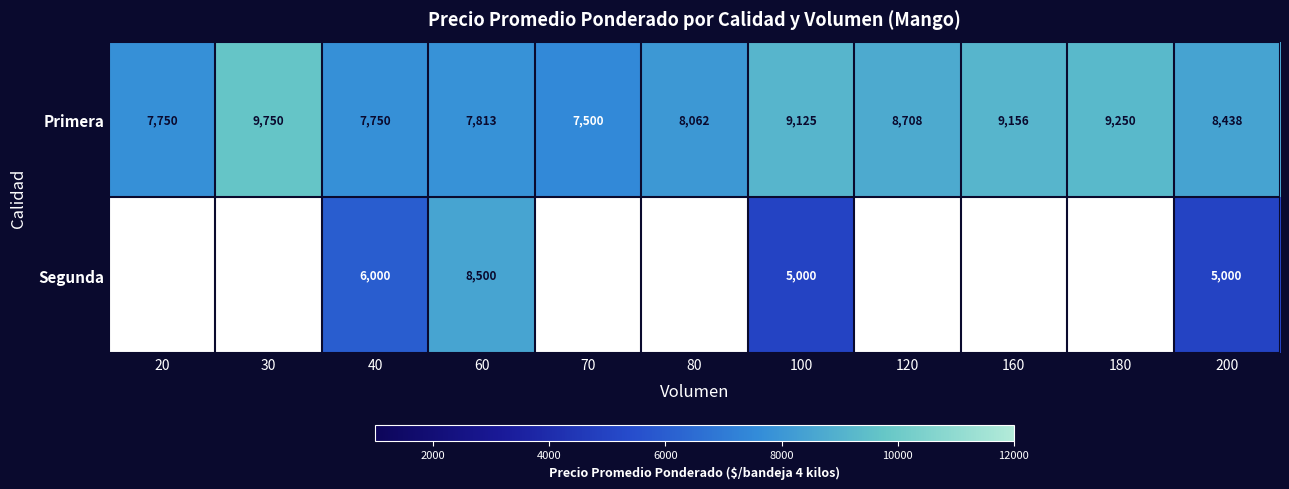

How many categories are shown in the chart?

11